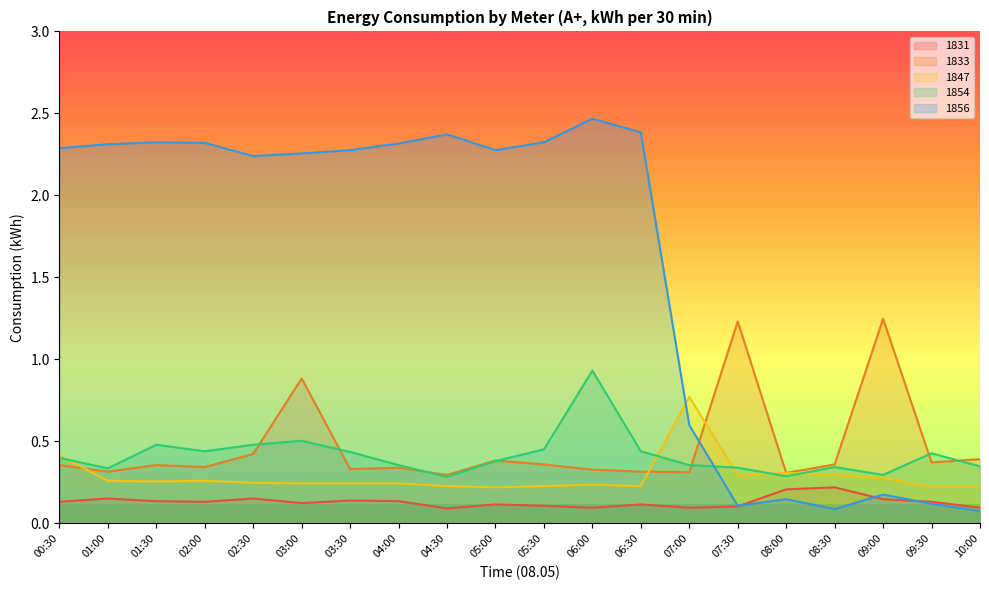

Reading left to right, extract all data points from this chart.

1831: 00:30=0.1	01:00=0.2	01:30=0.1	02:00=0.1	02:30=0.2	03:00=0.1	03:30=0.1	04:00=0.1	04:30=0.1	05:00=0.1	05:30=0.1	06:00=0.1	06:30=0.1	07:00=0.1	07:30=0.1	08:00=0.2	08:30=0.2	09:00=0.1	09:30=0.1	10:00=0.1
1833: 00:30=0.4	01:00=0.3	01:30=0.4	02:00=0.3	02:30=0.4	03:00=0.9	03:30=0.3	04:00=0.3	04:30=0.3	05:00=0.4	05:30=0.4	06:00=0.3	06:30=0.3	07:00=0.3	07:30=1.2	08:00=0.3	08:30=0.4	09:00=1.2	09:30=0.4	10:00=0.4
1847: 00:30=0.4	01:00=0.3	01:30=0.3	02:00=0.3	02:30=0.2	03:00=0.2	03:30=0.2	04:00=0.2	04:30=0.2	05:00=0.2	05:30=0.2	06:00=0.2	06:30=0.2	07:00=0.8	07:30=0.3	08:00=0.3	08:30=0.3	09:00=0.3	09:30=0.2	10:00=0.2
1854: 00:30=0.4	01:00=0.3	01:30=0.5	02:00=0.4	02:30=0.5	03:00=0.5	03:30=0.4	04:00=0.4	04:30=0.3	05:00=0.4	05:30=0.5	06:00=0.9	06:30=0.4	07:00=0.4	07:30=0.3	08:00=0.3	08:30=0.3	09:00=0.3	09:30=0.4	10:00=0.3
1856: 00:30=2.3	01:00=2.3	01:30=2.3	02:00=2.3	02:30=2.2	03:00=2.3	03:30=2.3	04:00=2.3	04:30=2.4	05:00=2.3	05:30=2.3	06:00=2.5	06:30=2.4	07:00=0.6	07:30=0.1	08:00=0.1	08:30=0.1	09:00=0.2	09:30=0.1	10:00=0.1